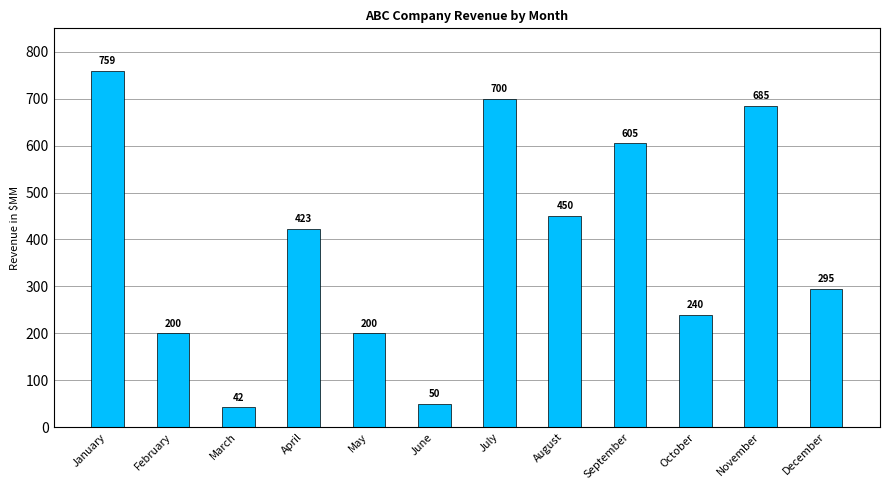

Count the number of categories in the chart.

12